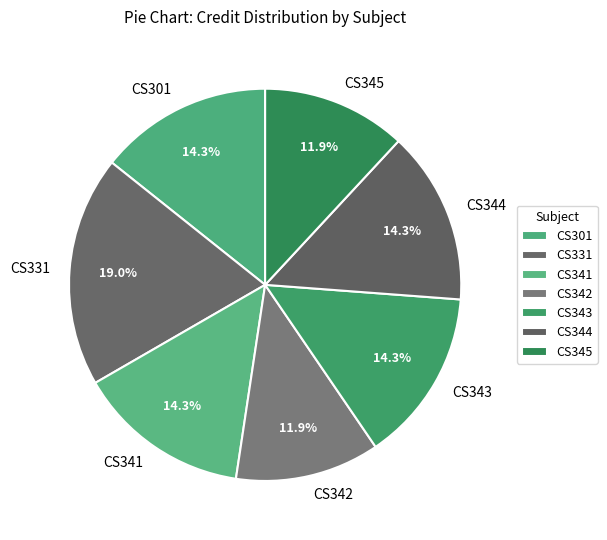

Approximately how many times larger is the value at CS344 compared to CS343?

1.0